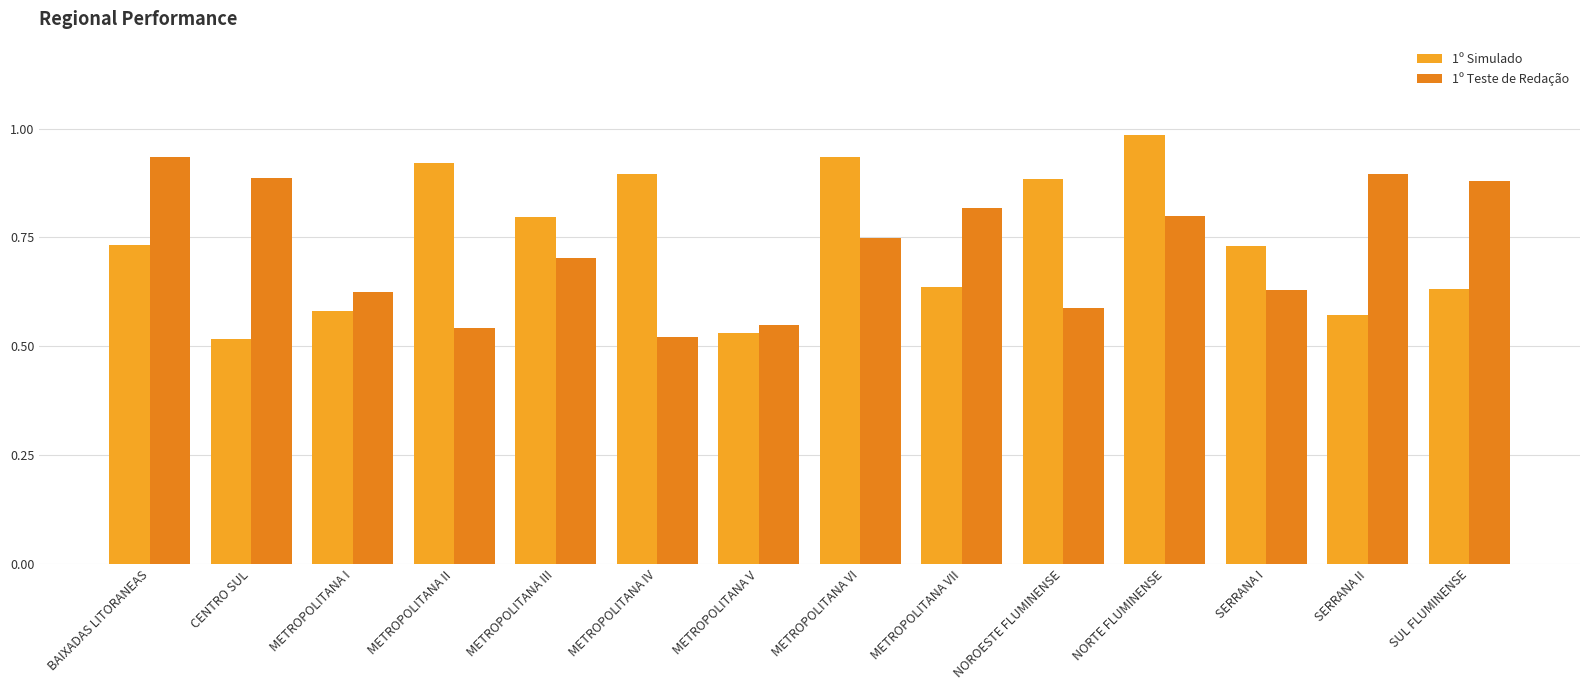

How many groups of bars are there?

14